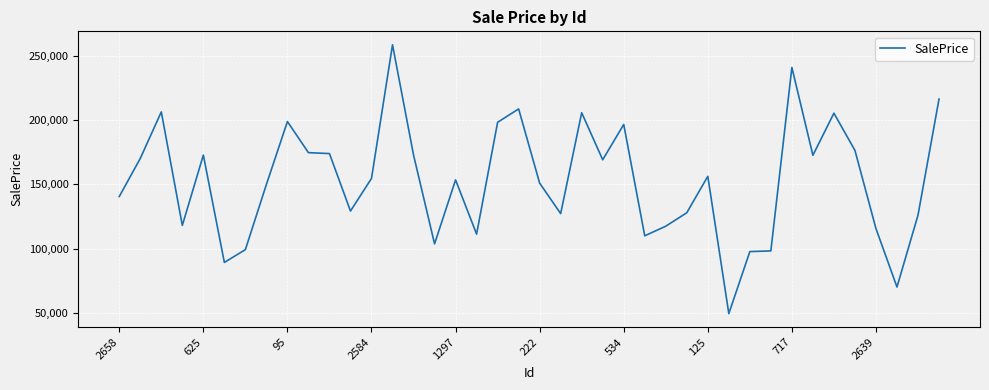

How many values are below 154688?

20